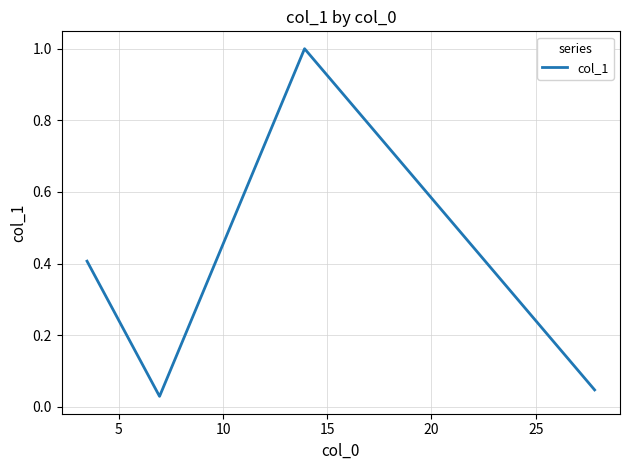

Does the chart have visible grid lines?

Yes